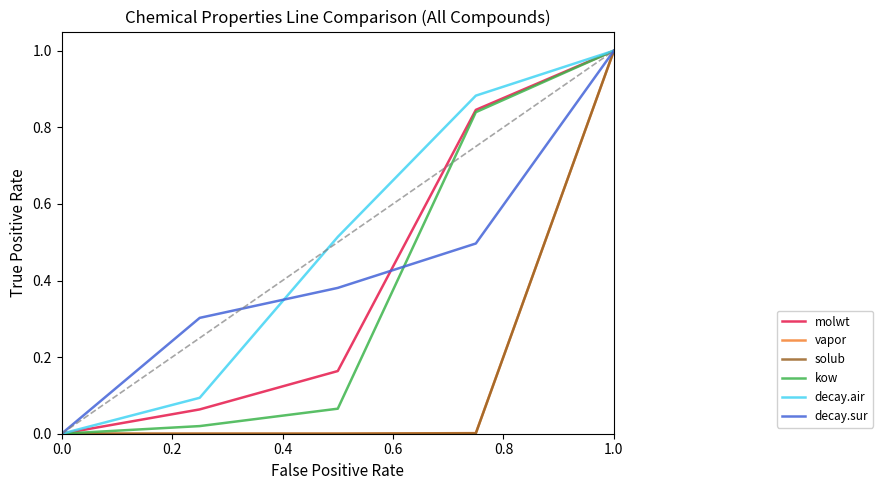

What is the greatest value displayed?

1.0